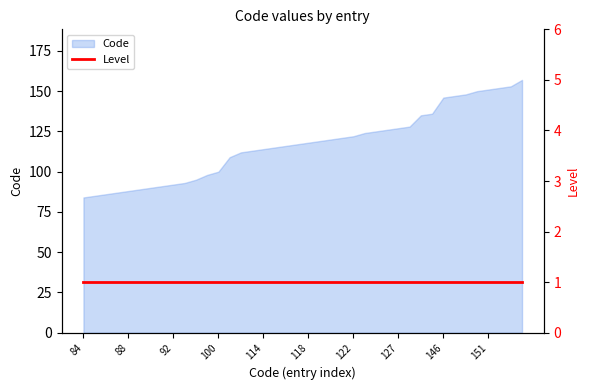

How many values exceed 118?

19